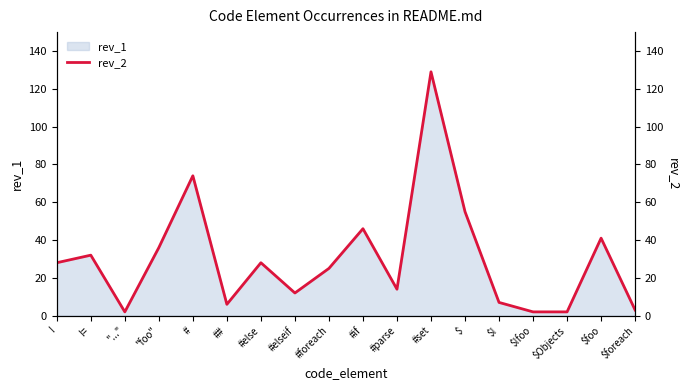

What is the sum of all values?

542